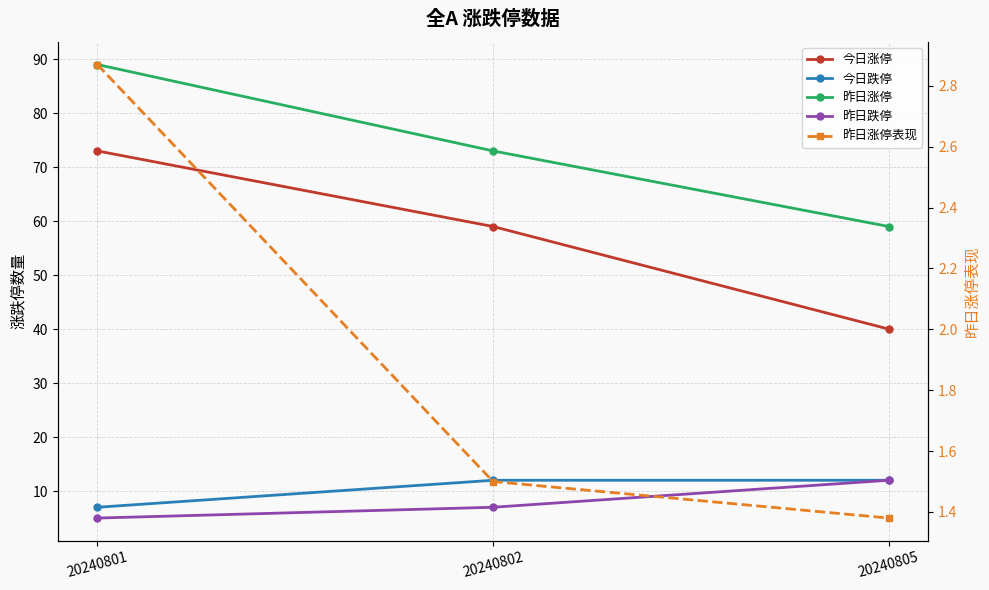

Rank the categories by 昨日涨停表现 value from highest to lowest.

20240801, 20240802, 20240805